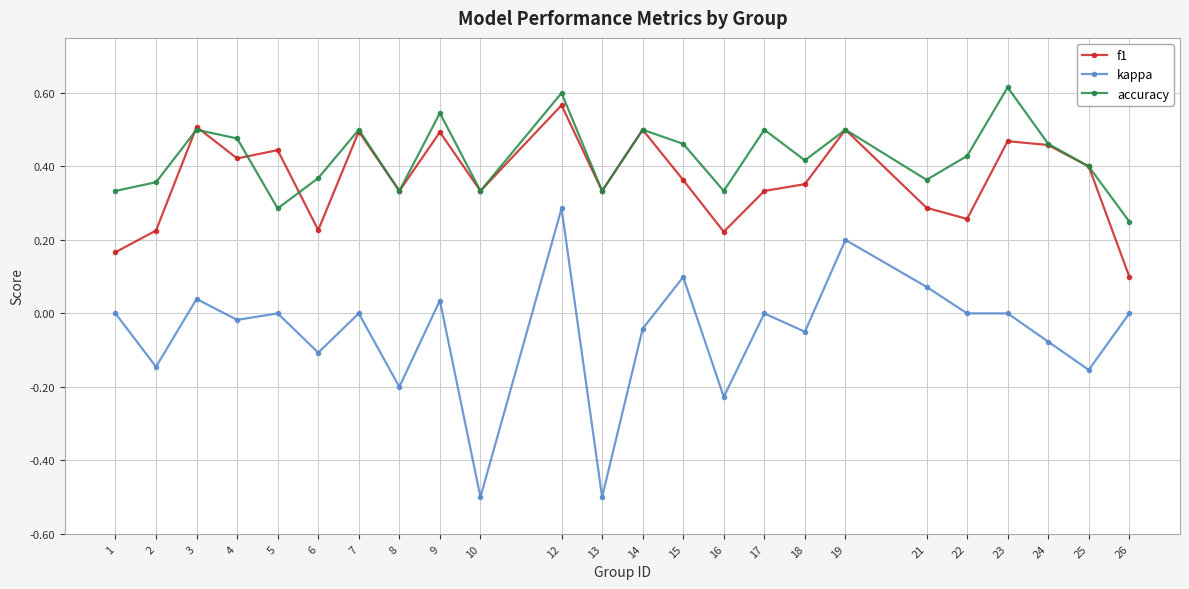

What is the sum of the accuracy values at 3 and 15?

1.0